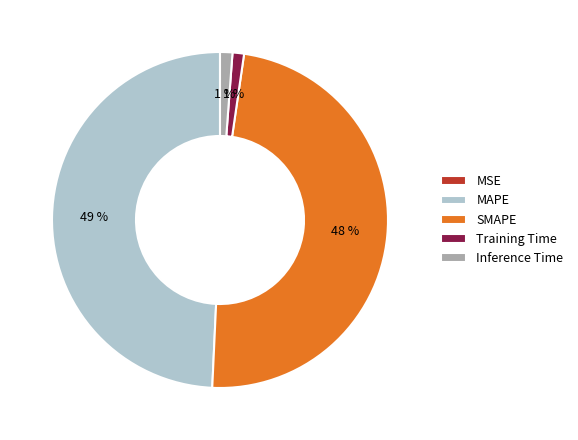

To the nearest percent, what is the difference between the largest and smallest slice percentages?

49%